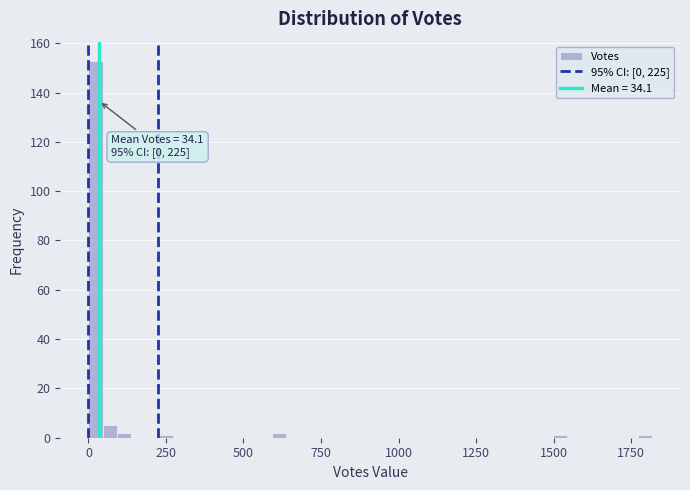

Read against the x-axis, roughly where is the centre of the tallest bar?

0